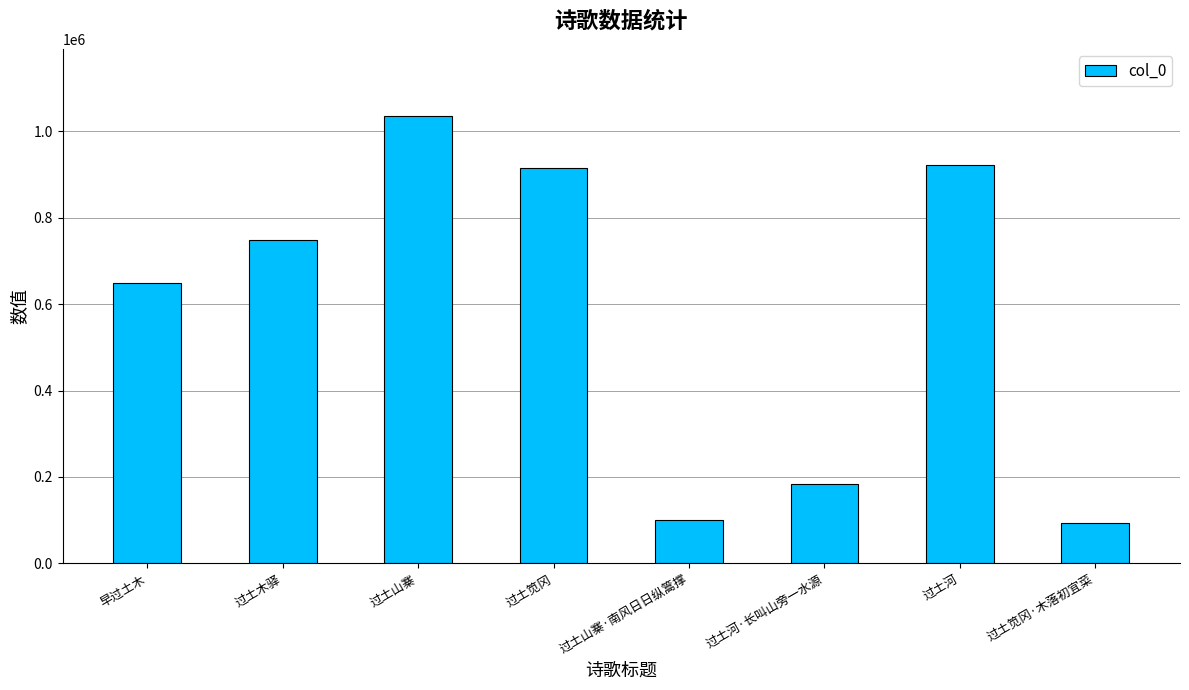

What is the sum of the values at 过土河·长叫山旁一水源 and 过土河?

1106769